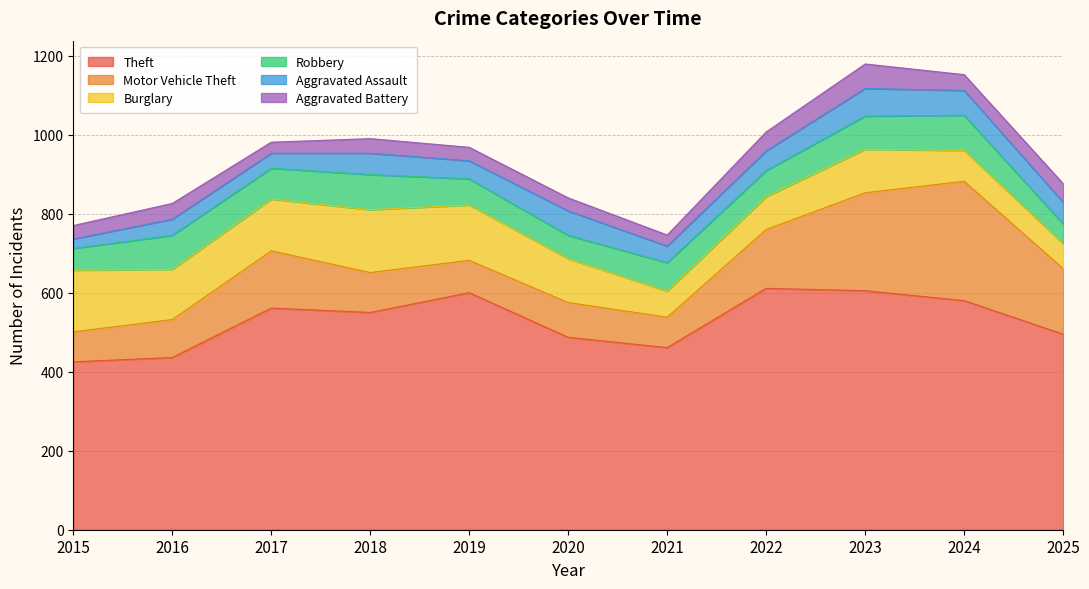

Which series has the largest total across all categories?

Theft